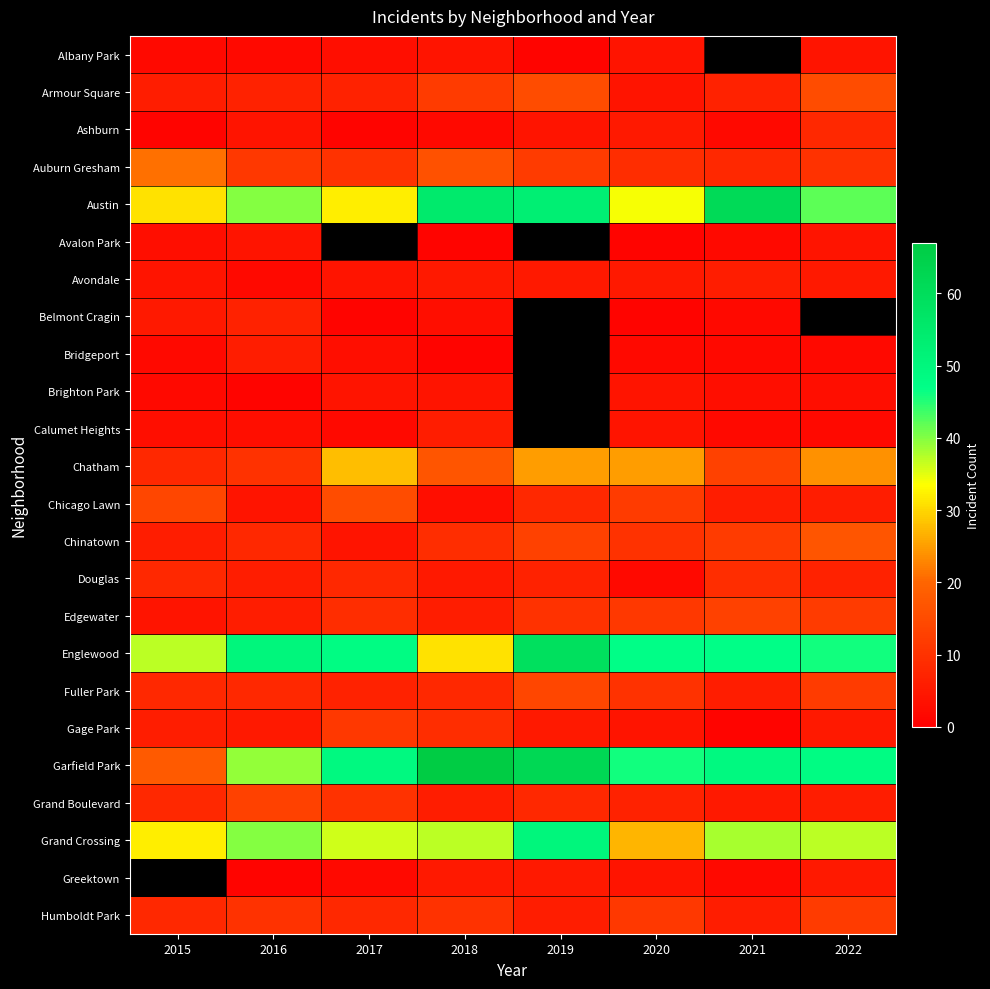

What is the total value across all series at 2016?

287.0